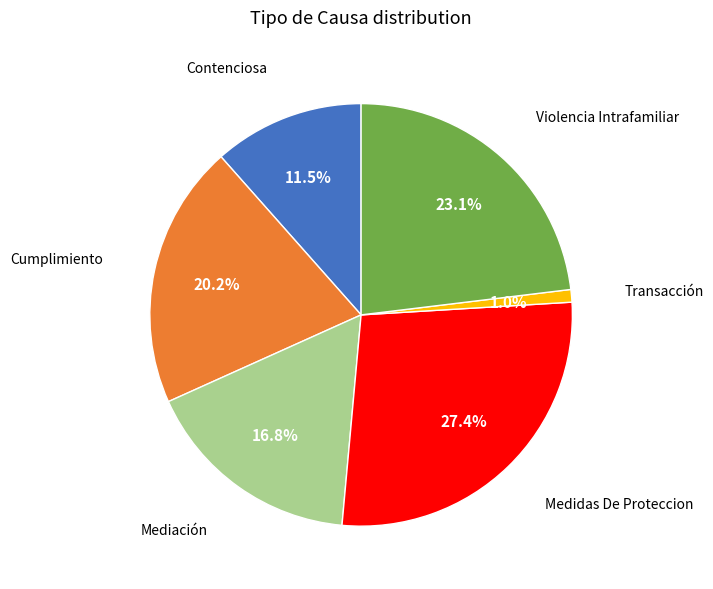

Does any single category account for the majority?

No